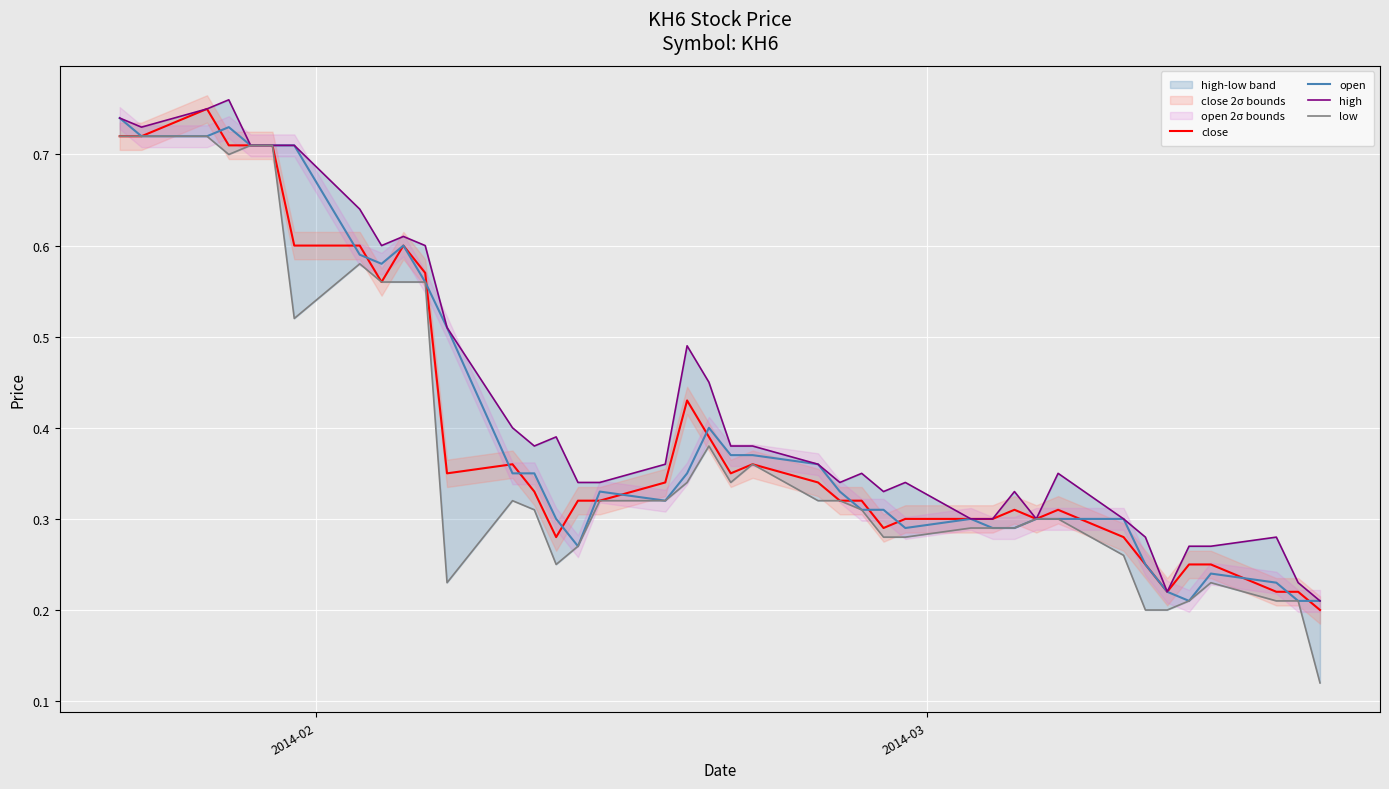

The low series shows 1.0 at 10. True or false?

False